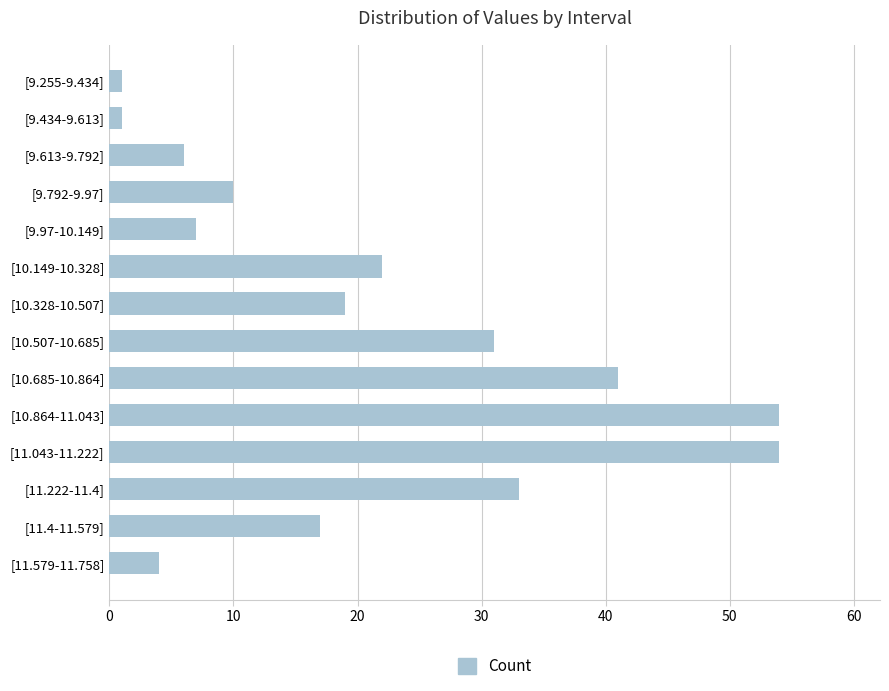

What is the difference between the maximum and minimum values?

53